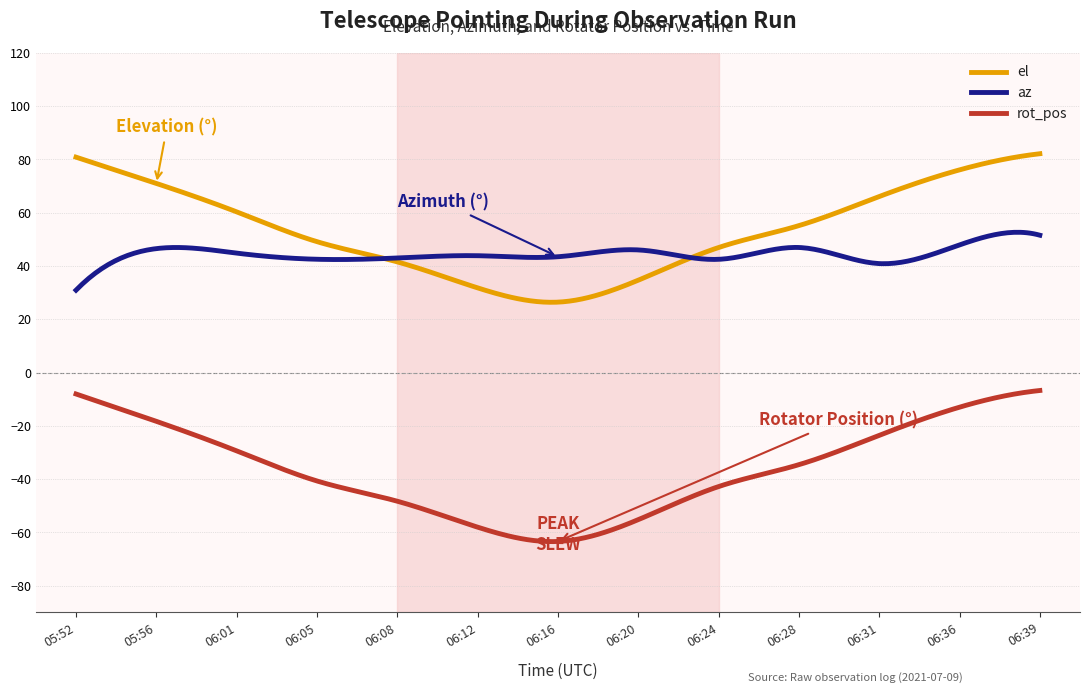

List the series in order of their peak value, lowest first.

rot_pos, az, el